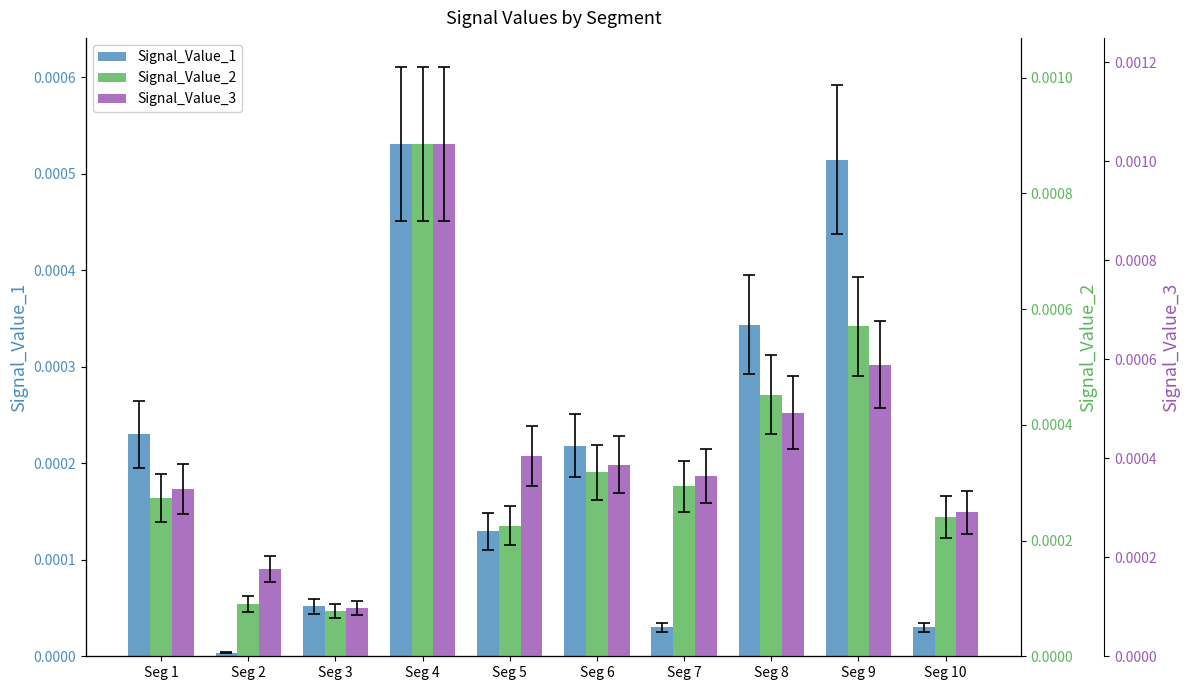

Is it true that Signal_Value_3 equals 0.0 at Seg 7?

False